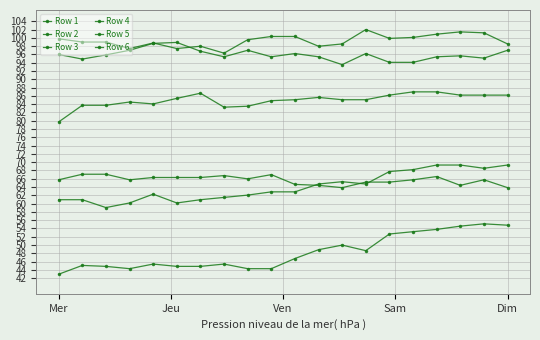

In Row 6, how many points are lower than both neighbors (excluding endpoints)?

5